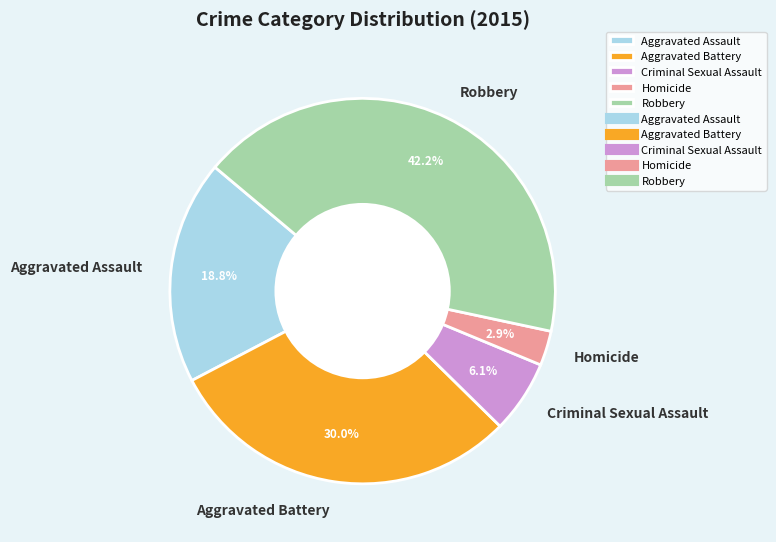

Between Criminal Sexual Assault and Robbery, which is larger?

Robbery